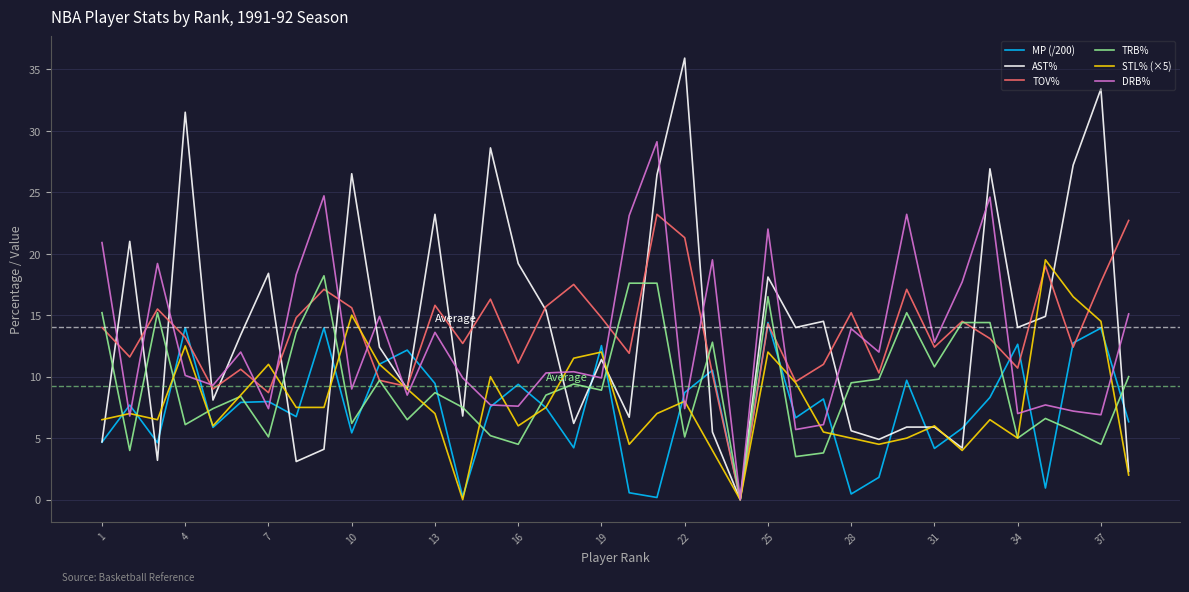

What is the highest value of the MP (/200) series?

14.4